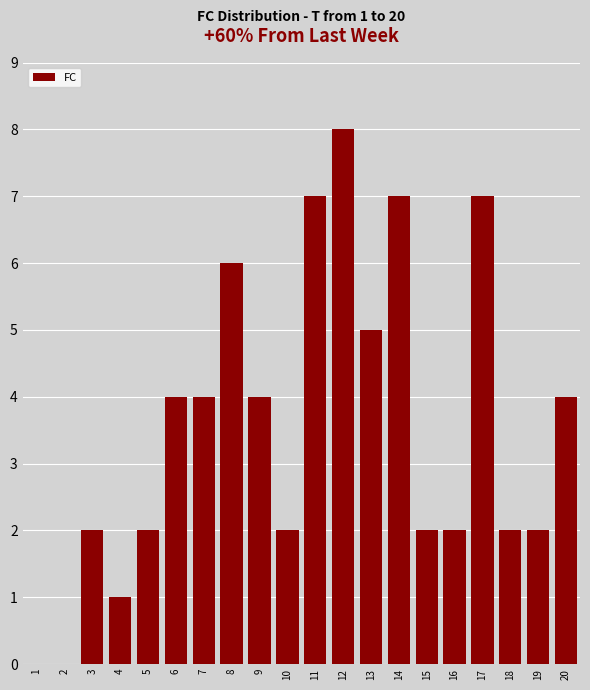

Reading left to right, transcribe all the data shown in this chart.

1=0	2=0	3=2	4=1	5=2	6=4	7=4	8=6	9=4	10=2	11=7	12=8	13=5	14=7	15=2	16=2	17=7	18=2	19=2	20=4